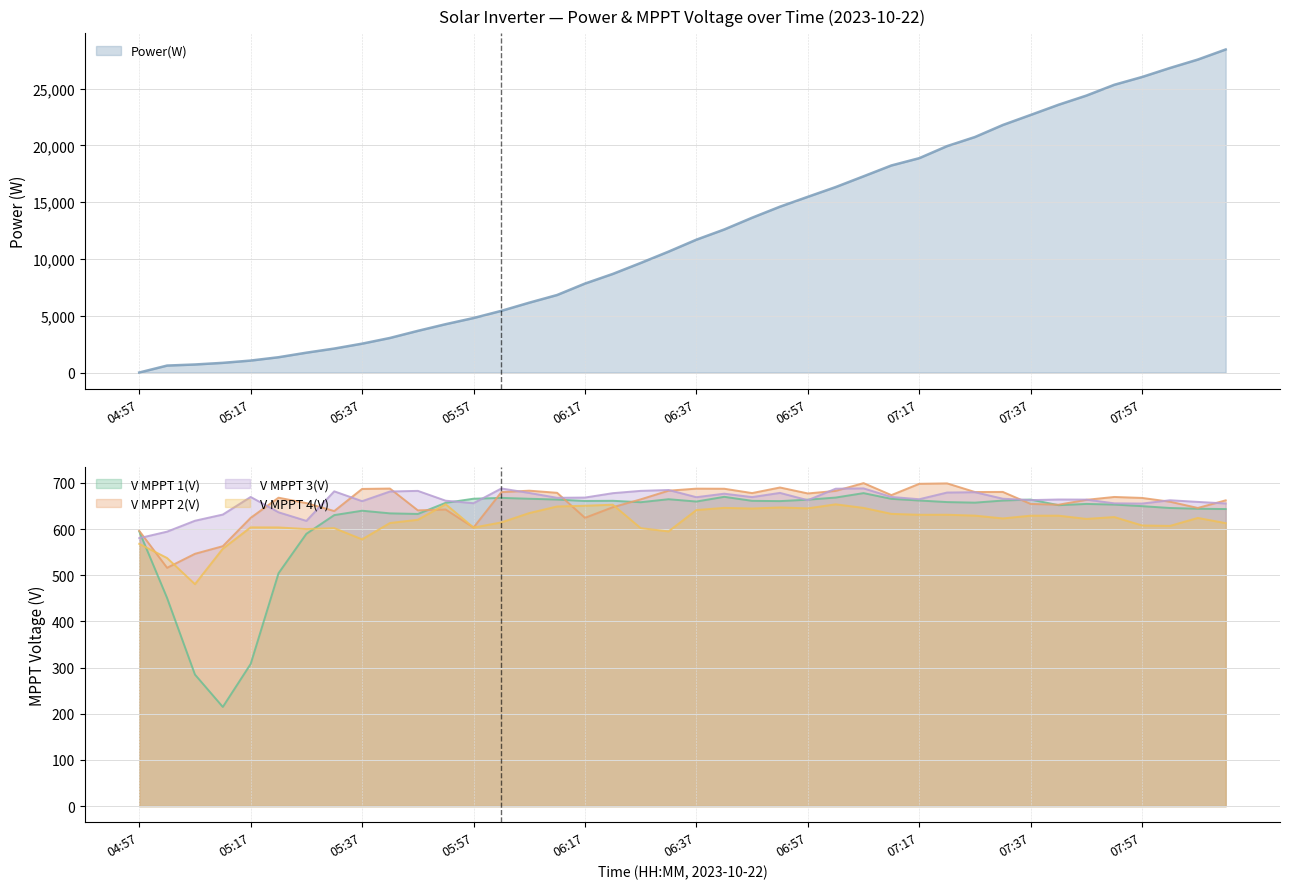

What are all the series names shown in the legend?

Power(W), V MPPT 1(V), V MPPT 2(V), V MPPT 3(V), V MPPT 4(V)